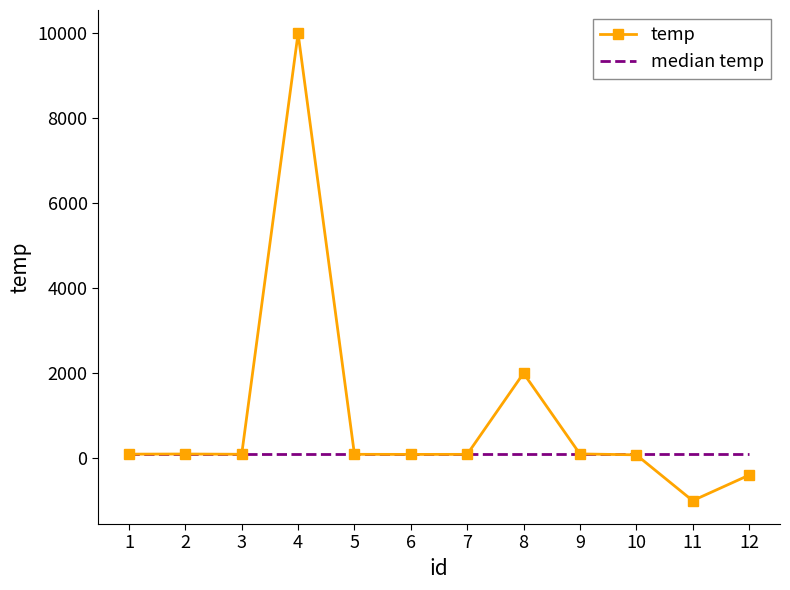

Is it true that median temp equals 91 at 5?

True